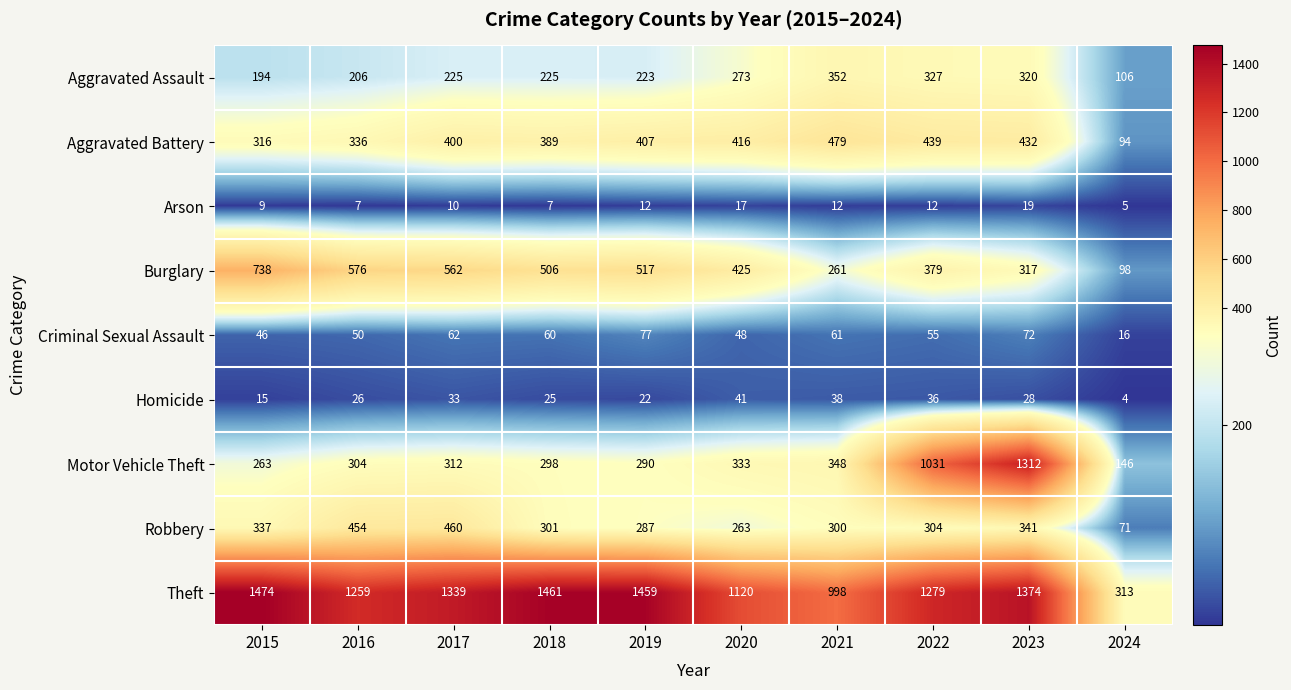

How many categories are shown in the chart?

10